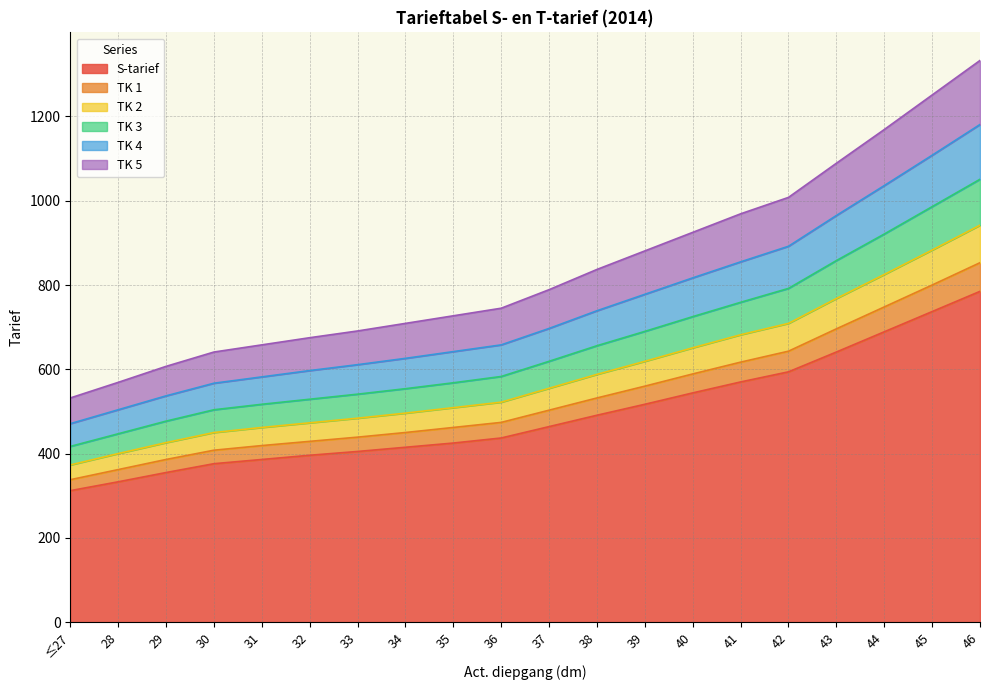

Where does the S-tarief series first go above 464?

38